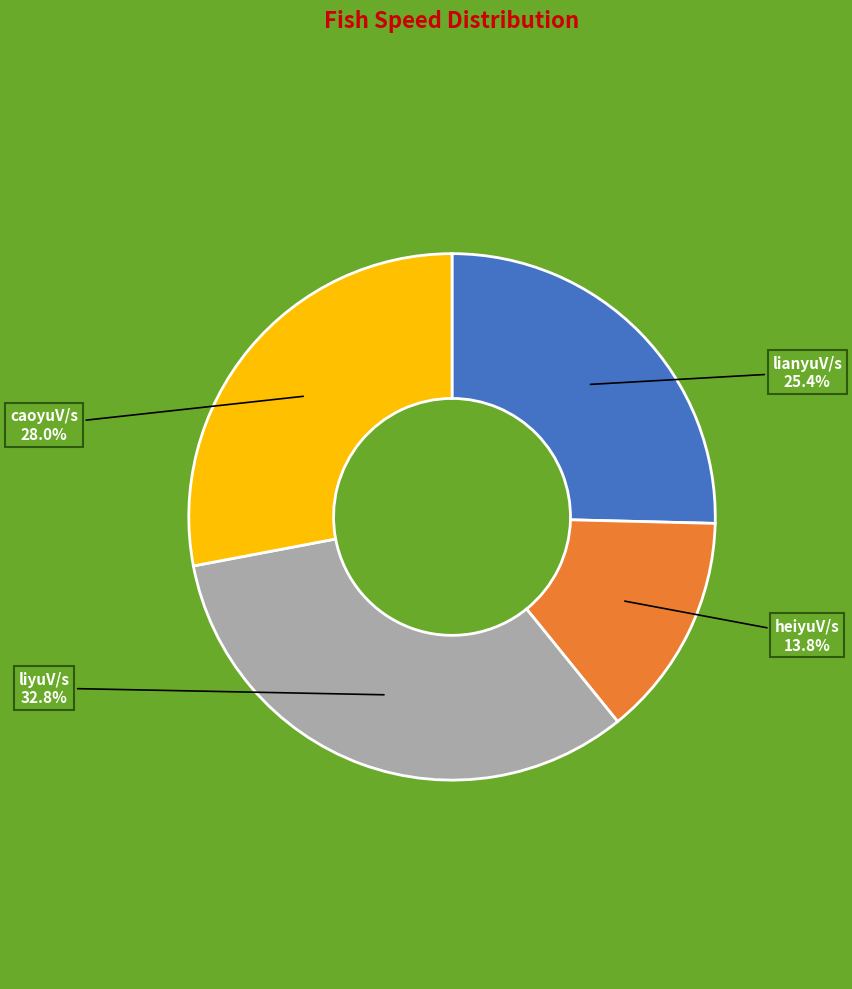

Does any single category account for the majority?

No